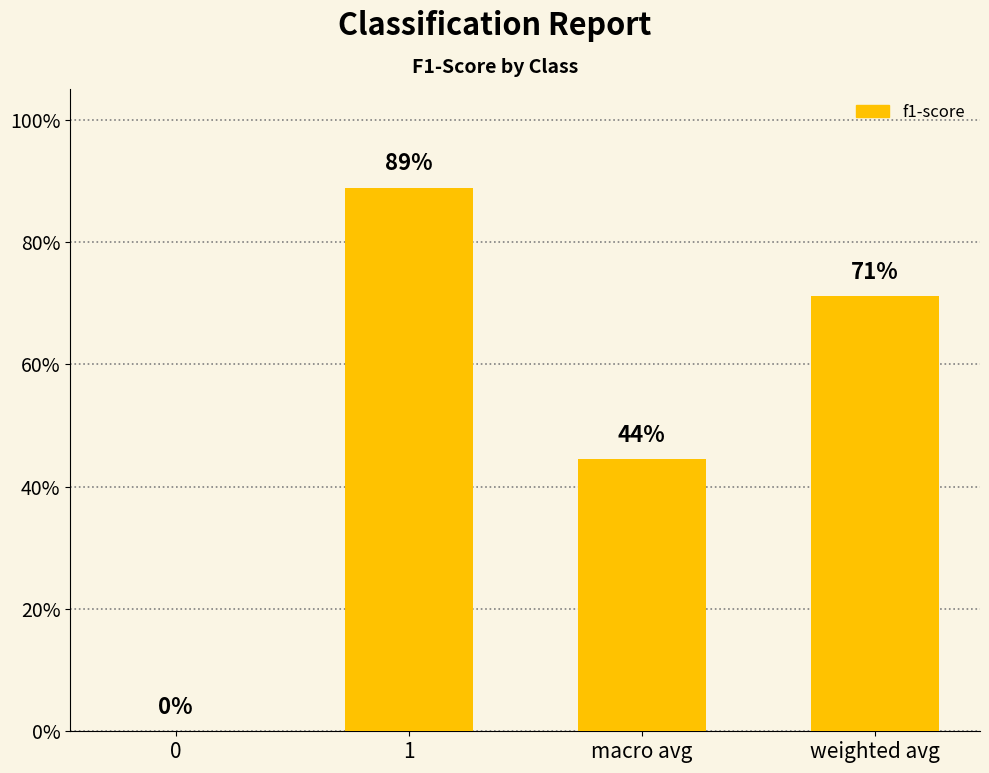

What is the value of the 3rd bar from the left?

0.4